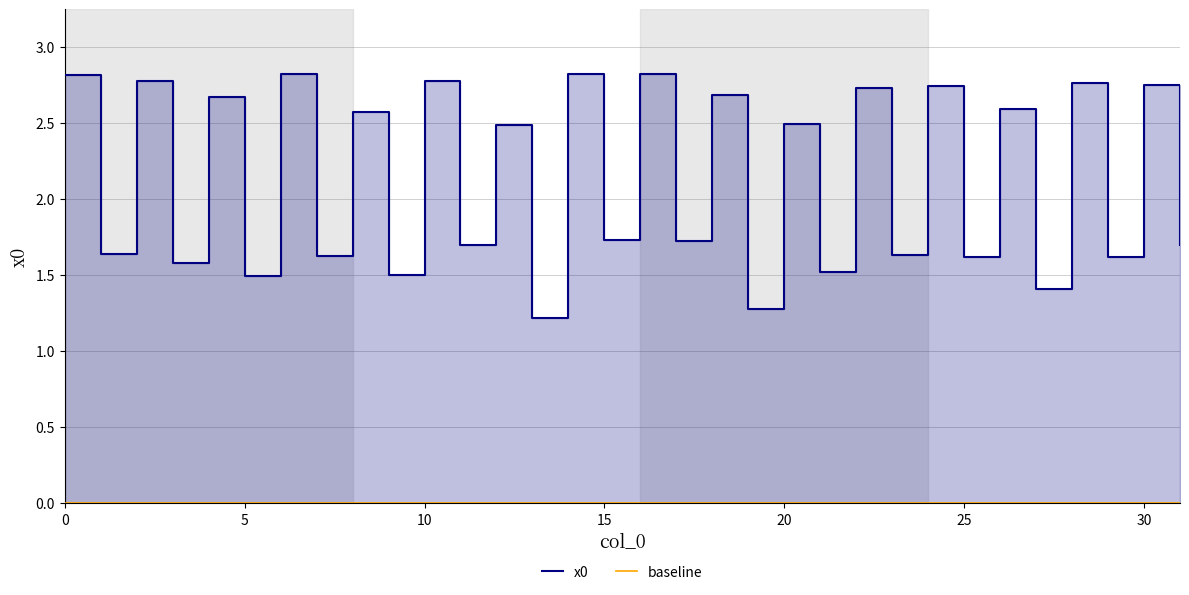

True or false: baseline has more than 2 points higher than both neighbors.

False